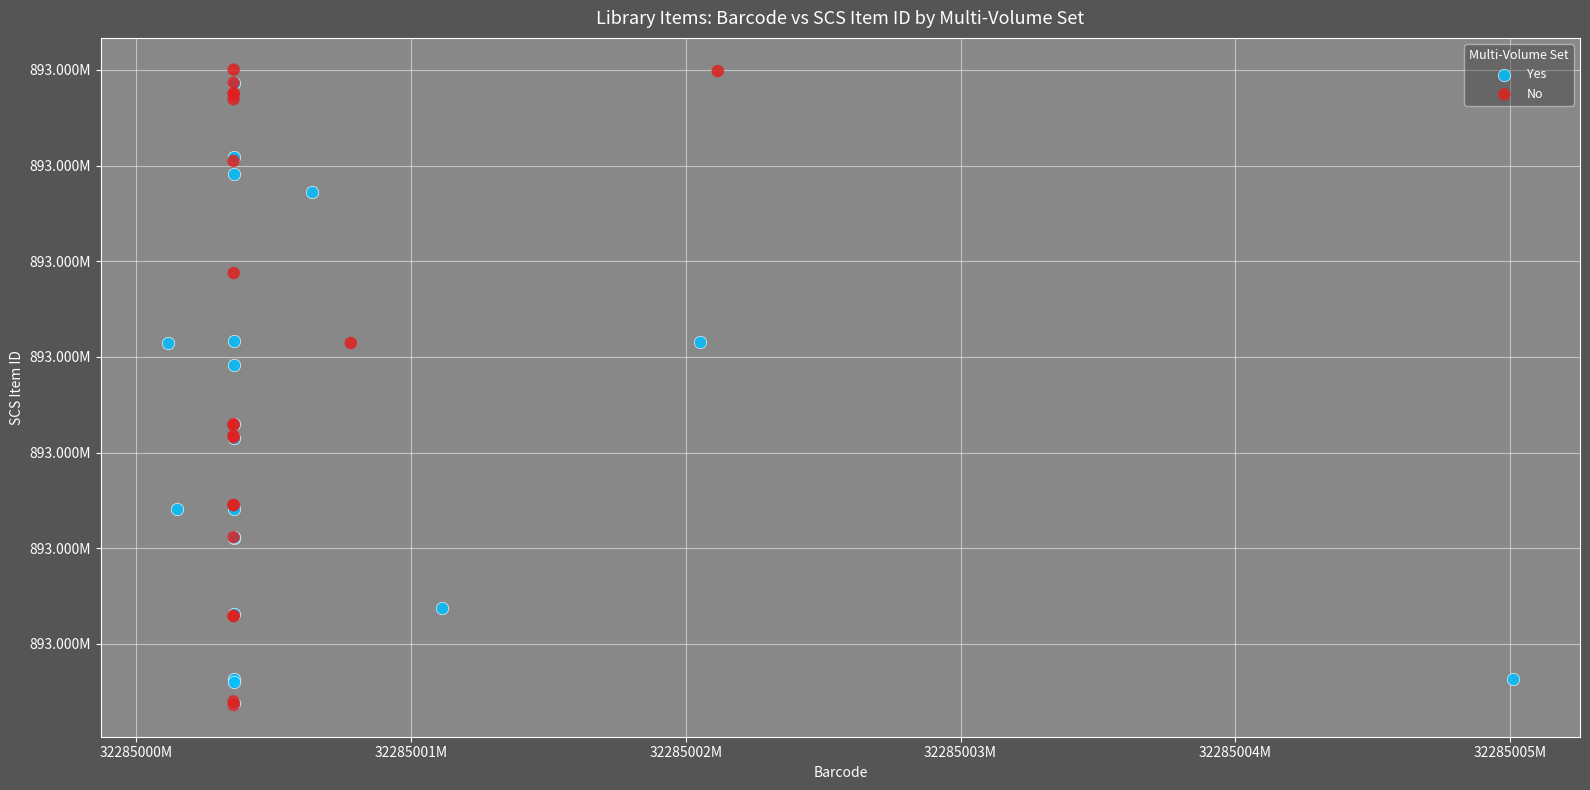

What are all the series names shown in the legend?

Yes, No